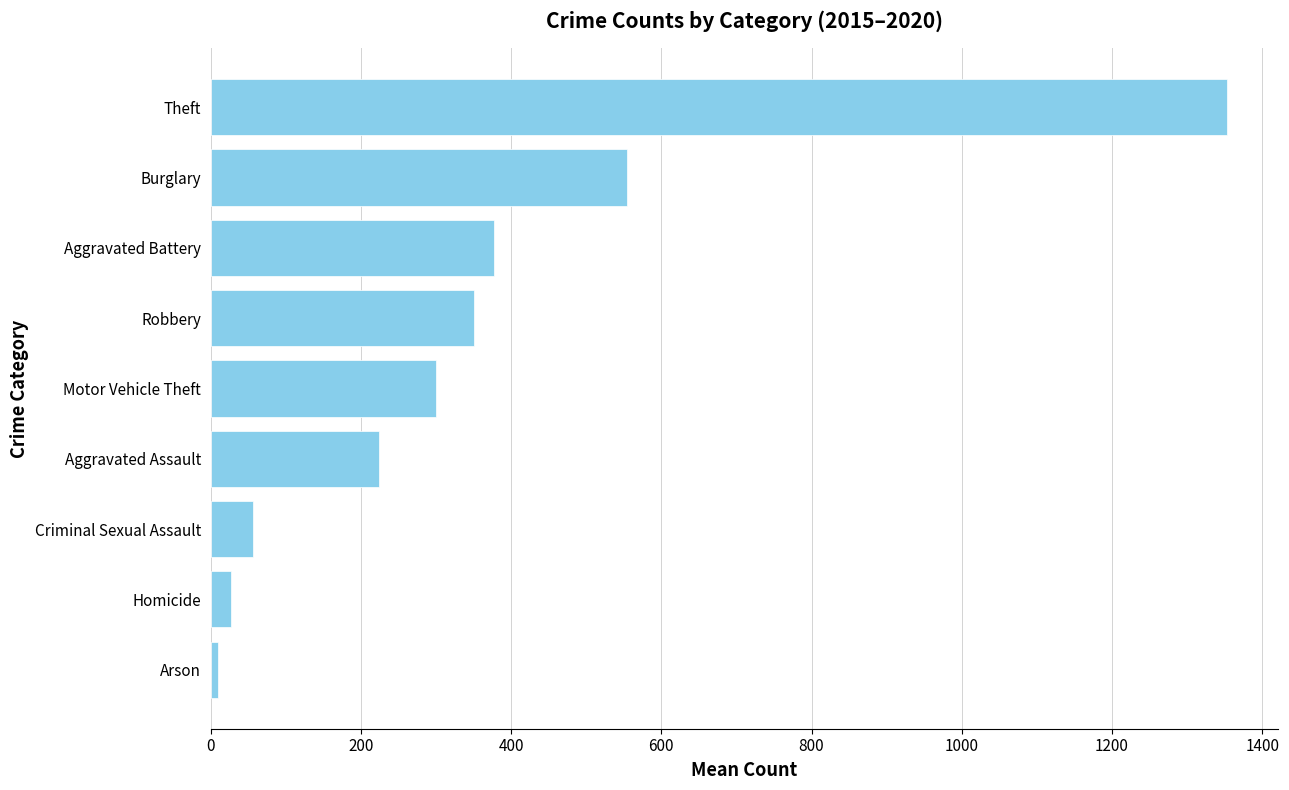

At which category does the chart reach its minimum across all series?

Arson